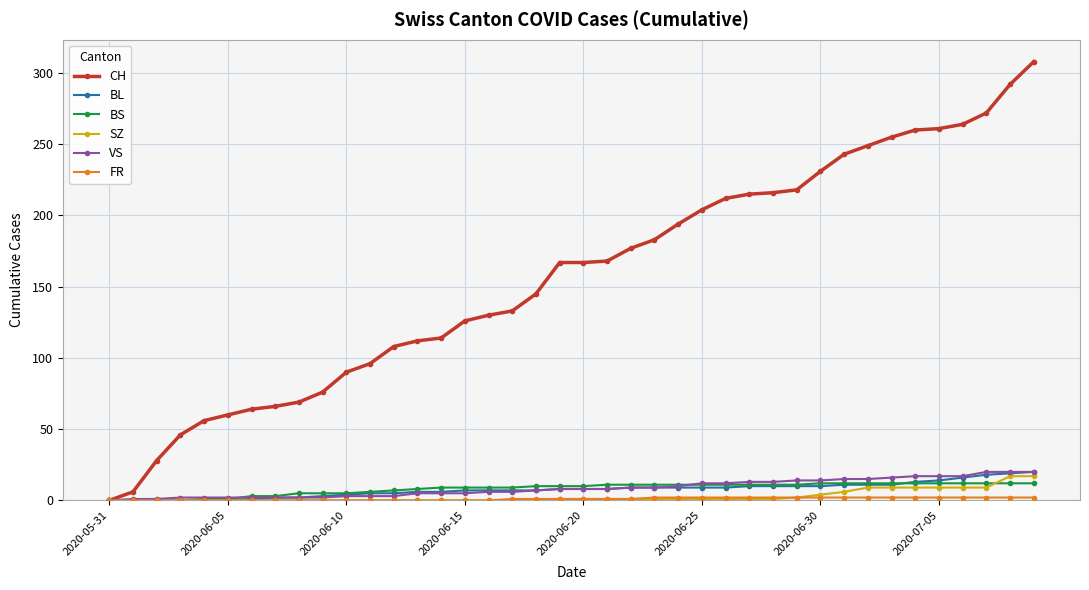

Which series has the widest spread of values?

CH